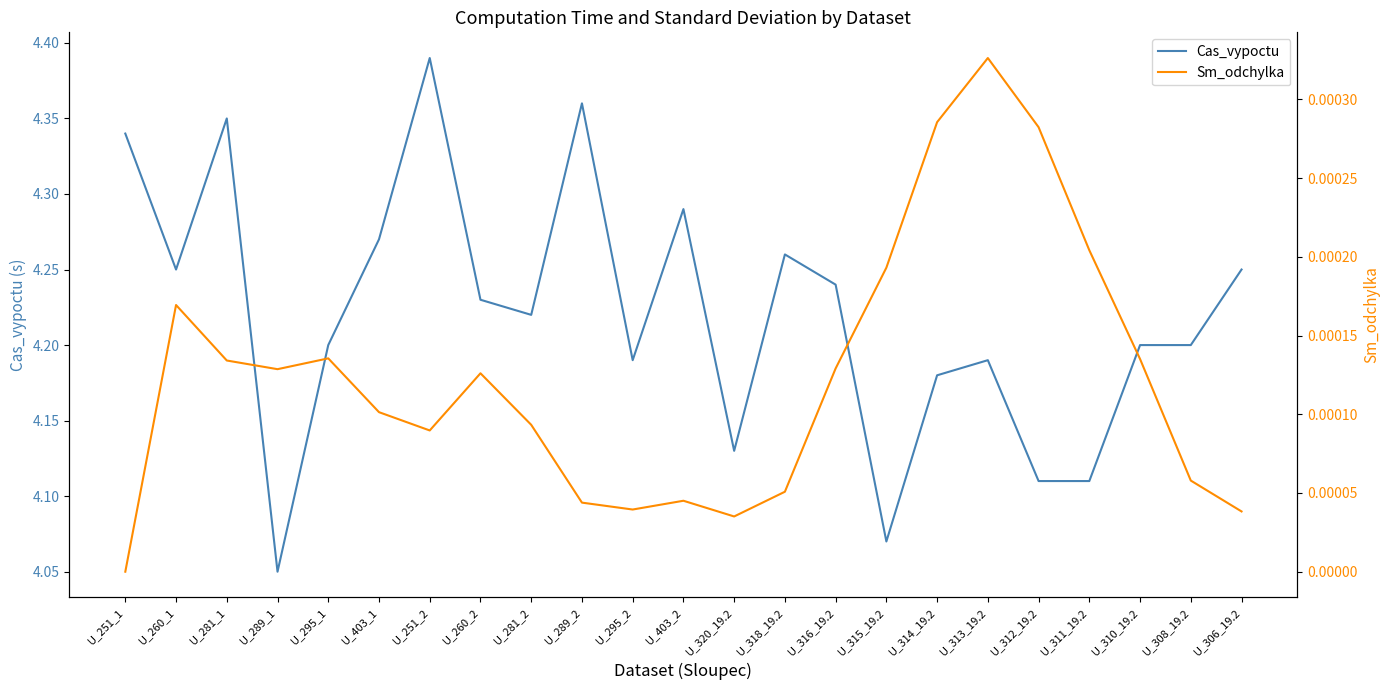

Reading left to right, extract all data points from this chart.

Cas_vypoctu: 4.3	4.2	4.3	4.0	4.2	4.3	4.4	4.2	4.2	4.4	4.2	4.3	4.1	4.3	4.2	4.1	4.2	4.2	4.1	4.1	4.2	4.2	4.2
Sm_odchylka: 0.0	0.0	0.0	0.0	0.0	0.0	0.0	0.0	0.0	0.0	0.0	0.0	0.0	0.0	0.0	0.0	0.0	0.0	0.0	0.0	0.0	0.0	0.0